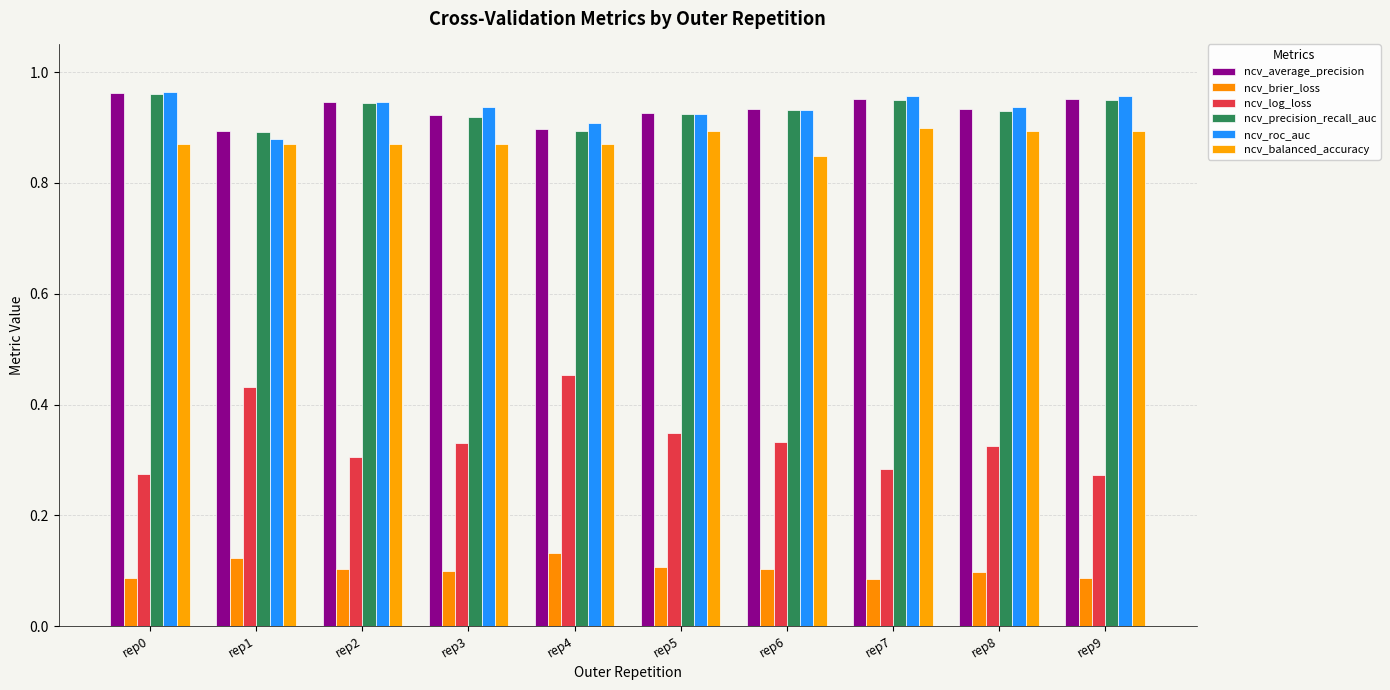

How many ncv_roc_auc values are between 0 and 1?

10